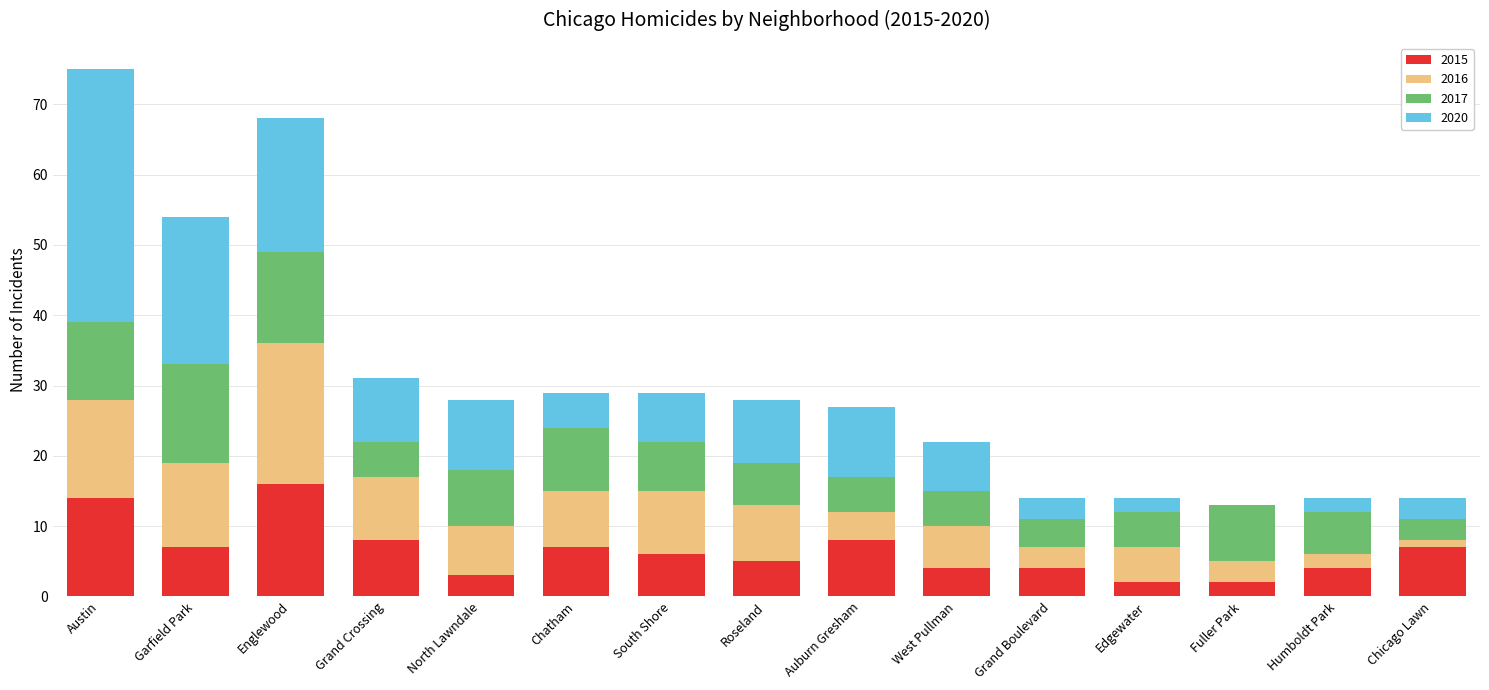

What is the sum of all 2015 values?

97